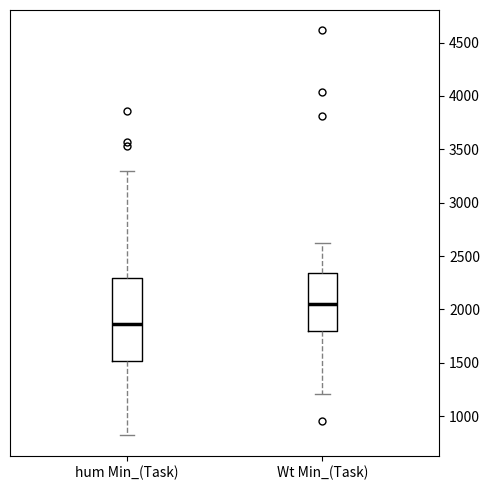

Which box has the highest median line?

Wt Min_(Task)